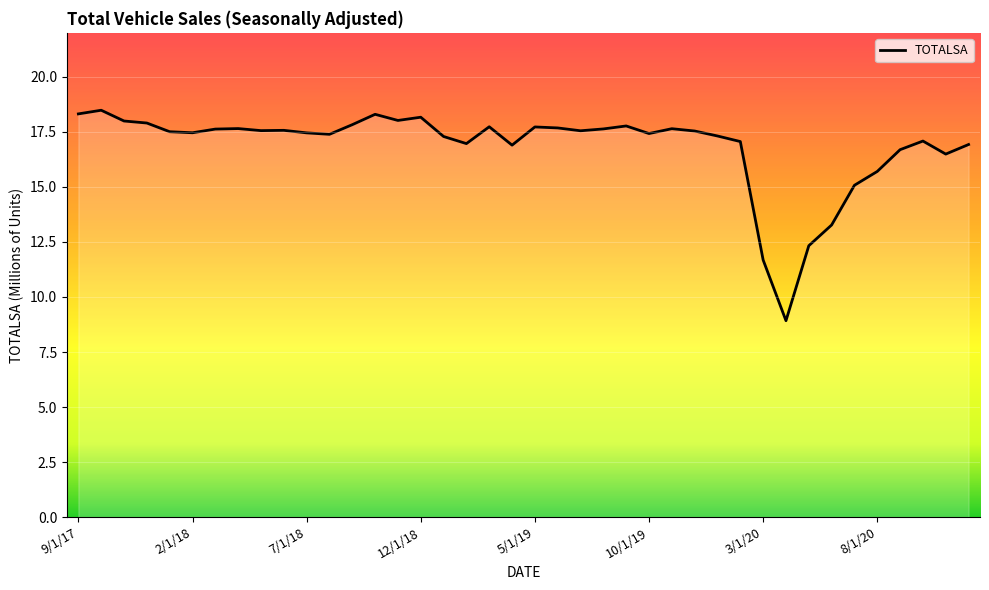

What is the minimum value shown in the chart?

8.9